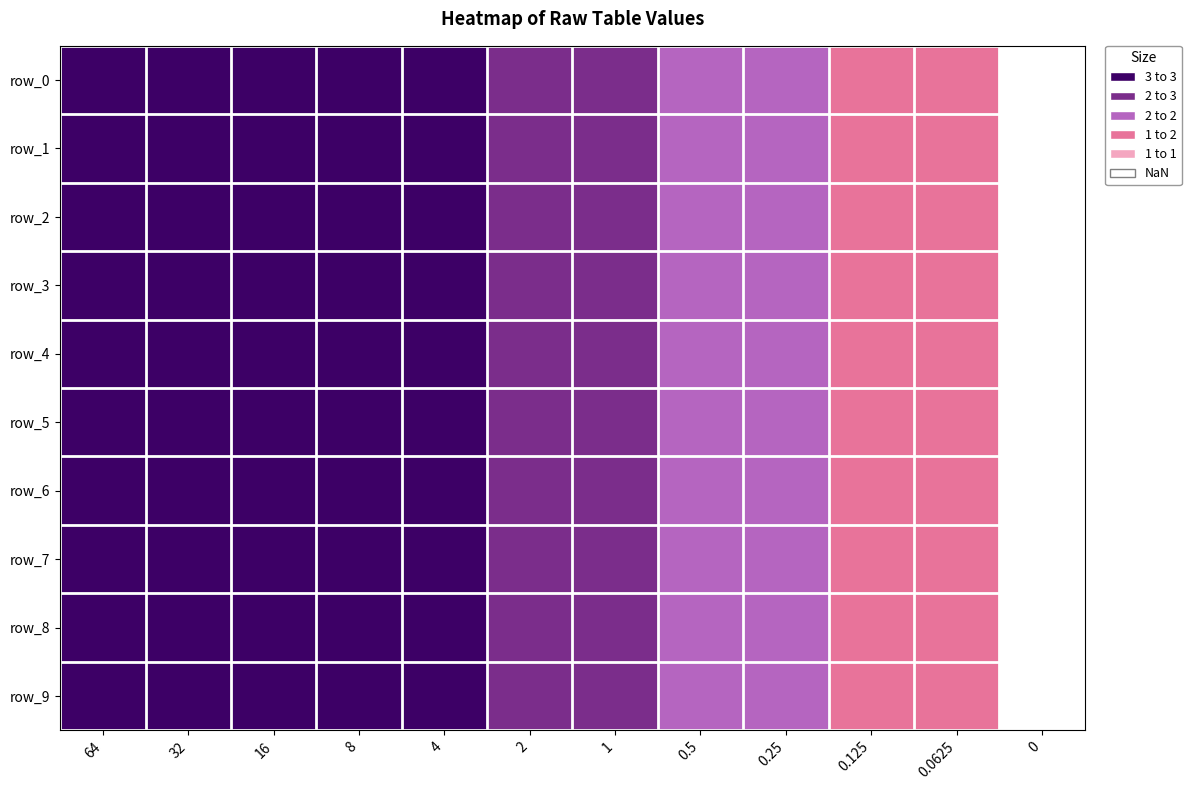

Which has a higher value, 0.25 or 0.5?

0.25